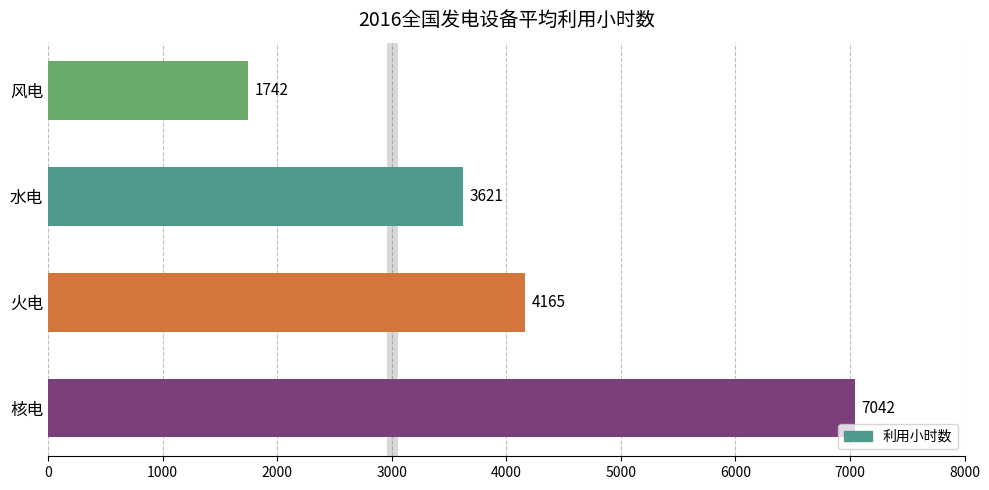

Reading top to bottom, list all the values displayed in this chart.

1742	3621	4165	7042